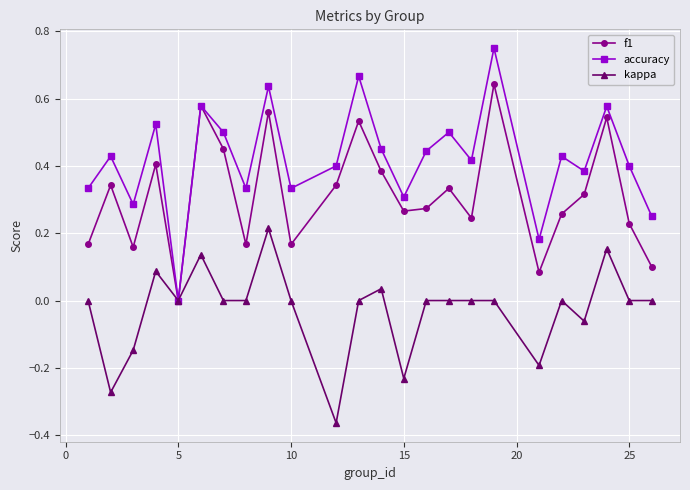

Which series has the widest spread of values?

accuracy